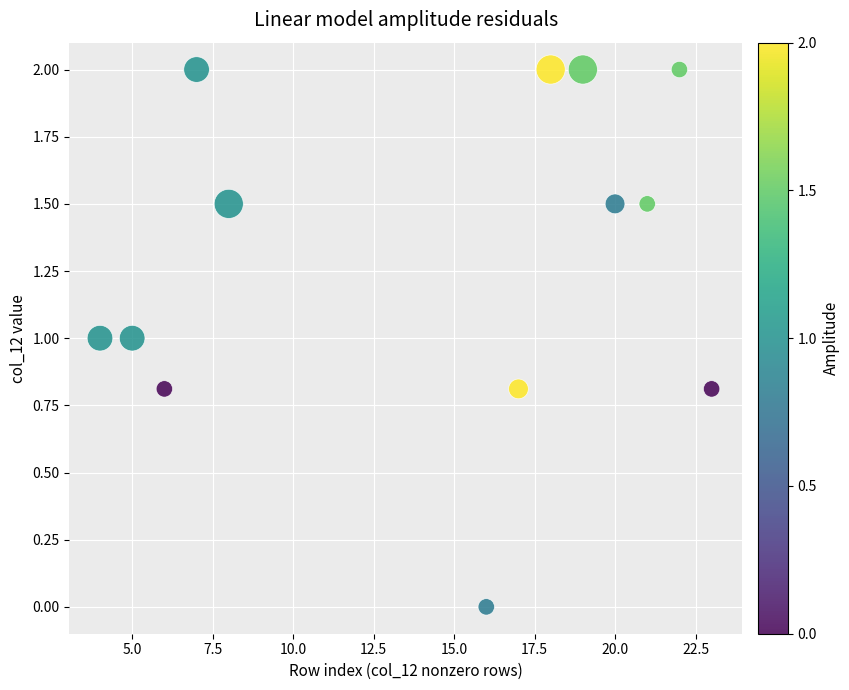

What is the range of Y values (max minus min)?

2.0